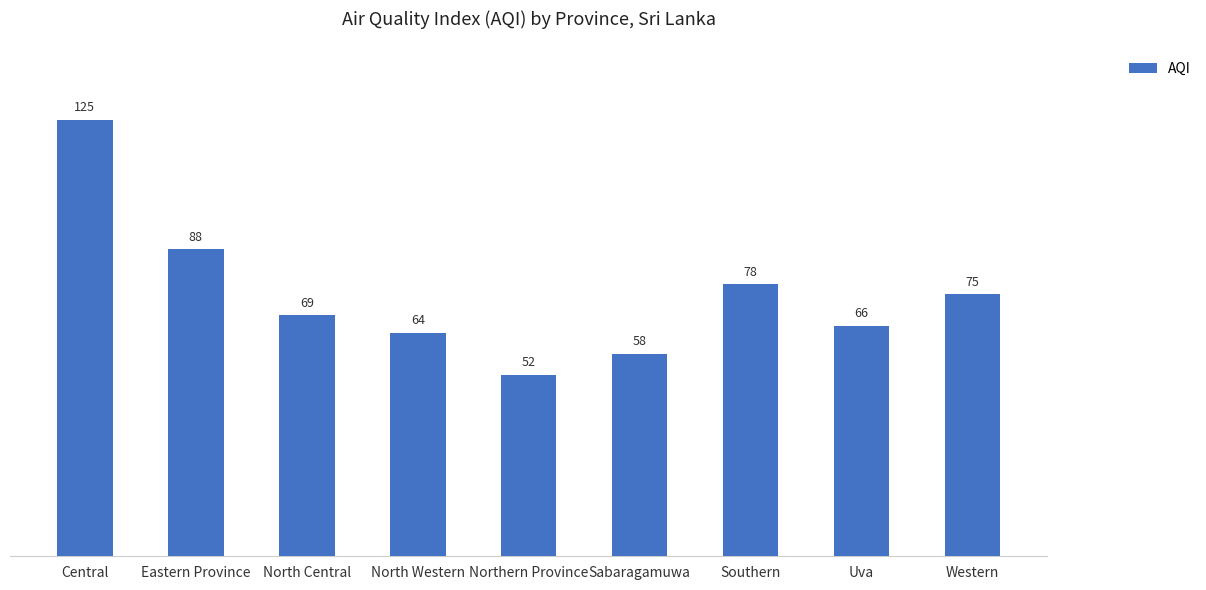

Is it true that the value at Uva is 66?

True